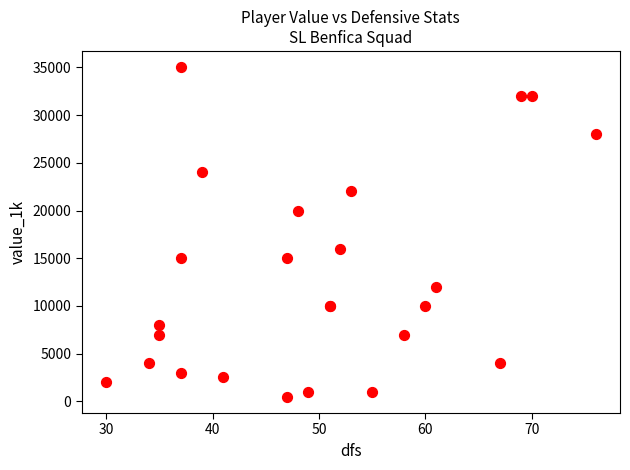

What Y value in the scatter plot is closest to 17750?

16000